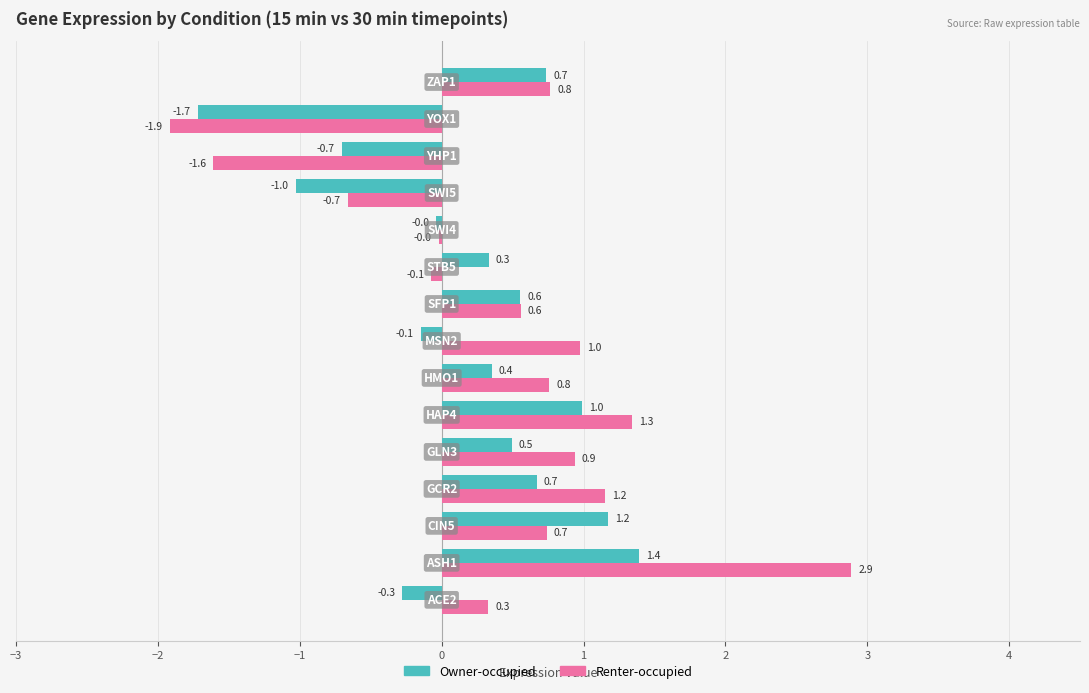

How many categories are shown in the chart?

15